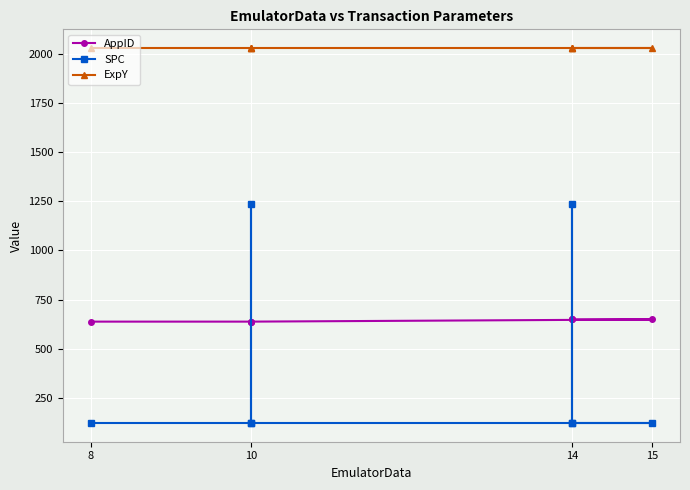

What is the greatest value displayed?

2028